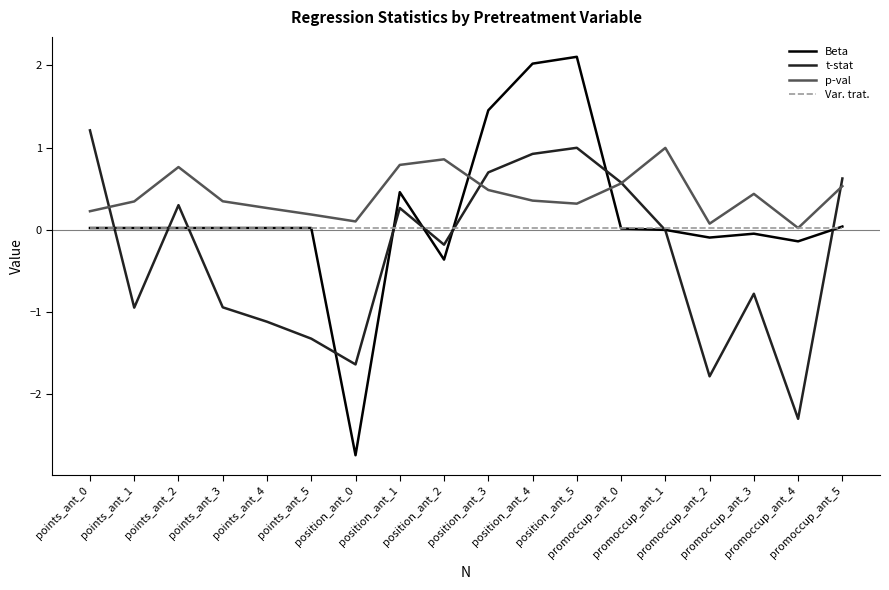

Which series has the largest total across all categories?

p-val